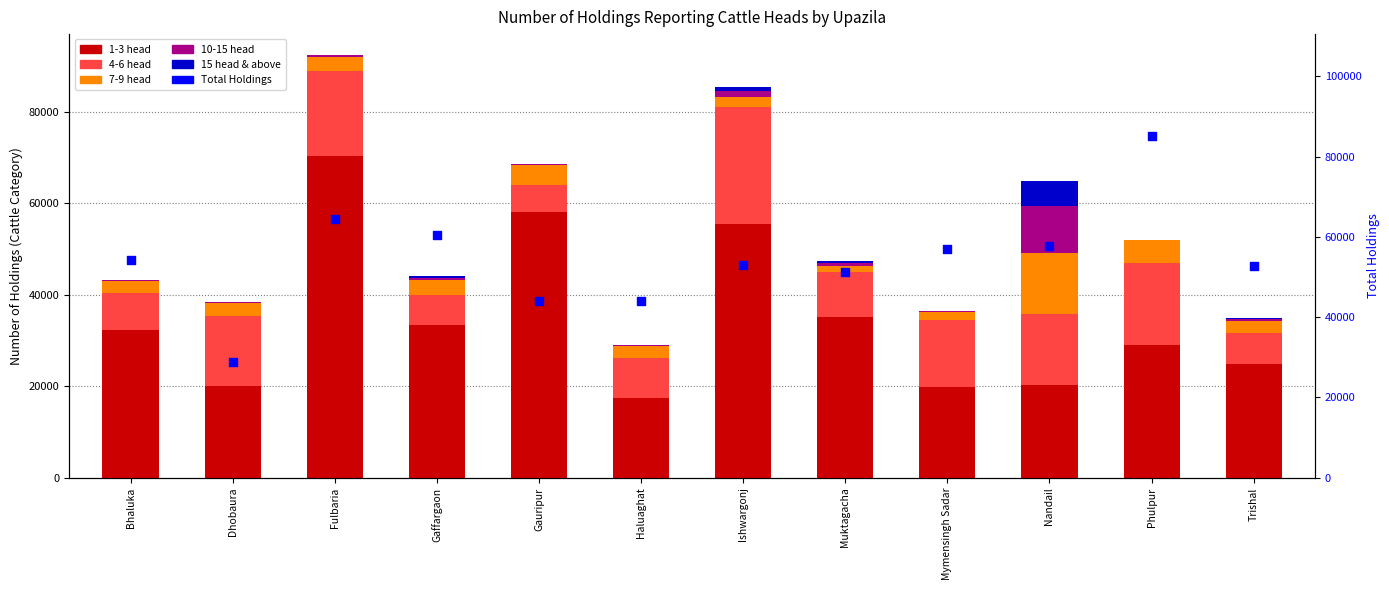

What is the total value across all series at Phulpur?

137004